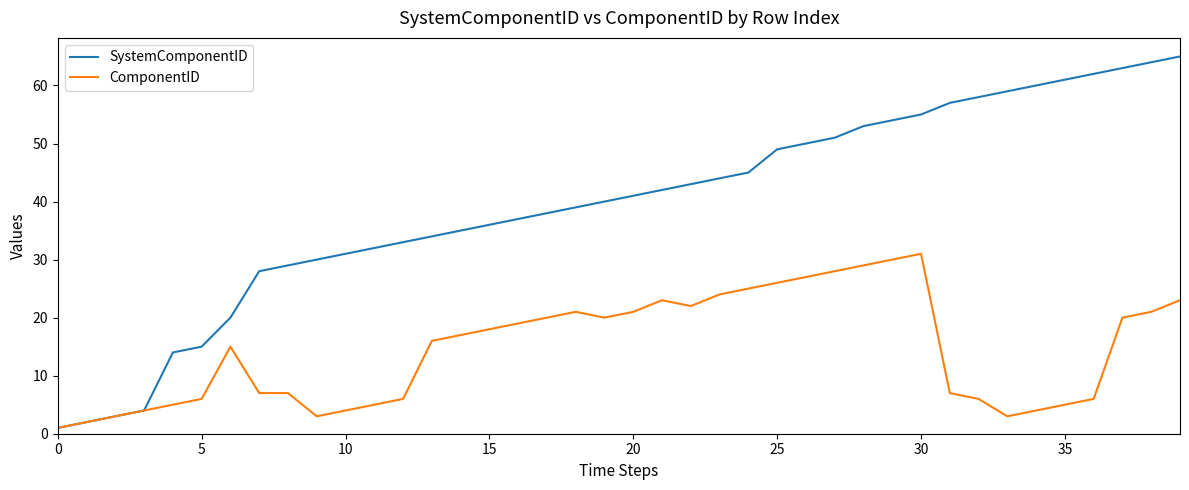

Reading left to right, list all the values displayed in this chart.

SystemComponentID: 1	2	3	4	14	15	20	28	29	30	31	32	33	34	35	36	37	38	39	40	41	42	43	44	45	49	50	51	53	54	55	57	58	59	60	61	62	63	64	65
ComponentID: 1	2	3	4	5	6	15	7	7	3	4	5	6	16	17	18	19	20	21	20	21	23	22	24	25	26	27	28	29	30	31	7	6	3	4	5	6	20	21	23